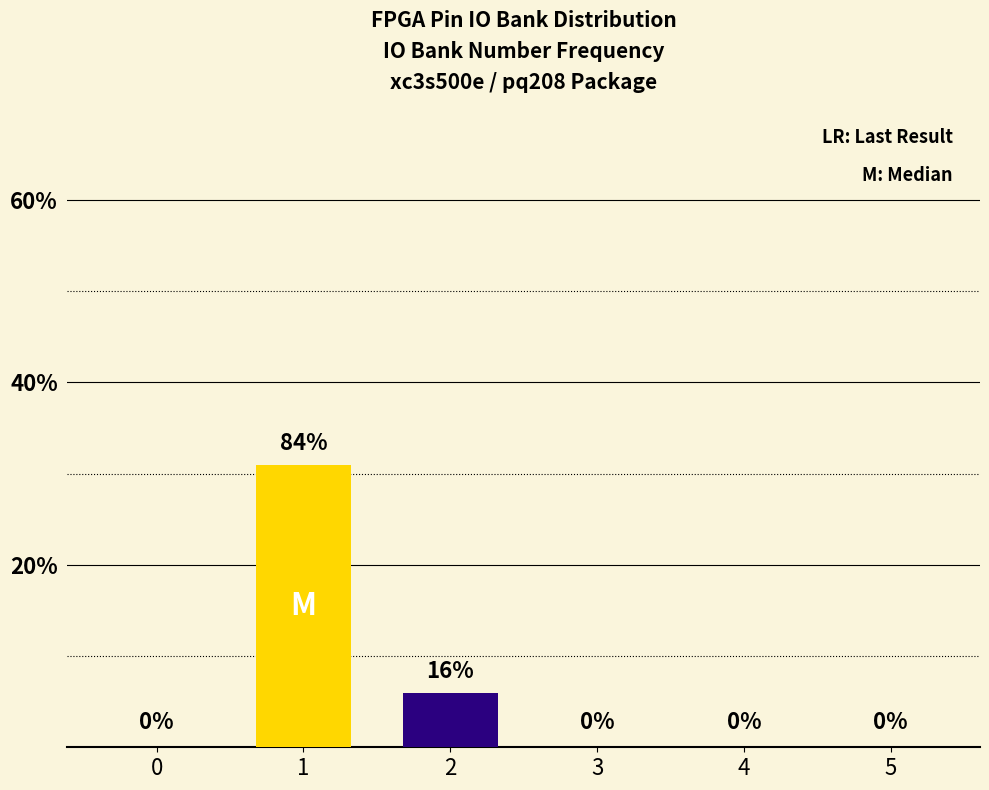

At which category does the chart reach its peak across all series?

1